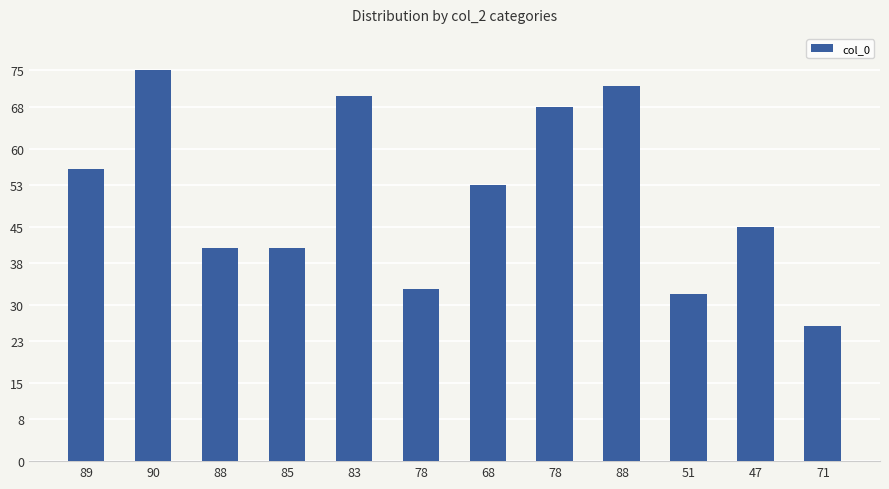

What is the difference between the values at 47 and 51?

13